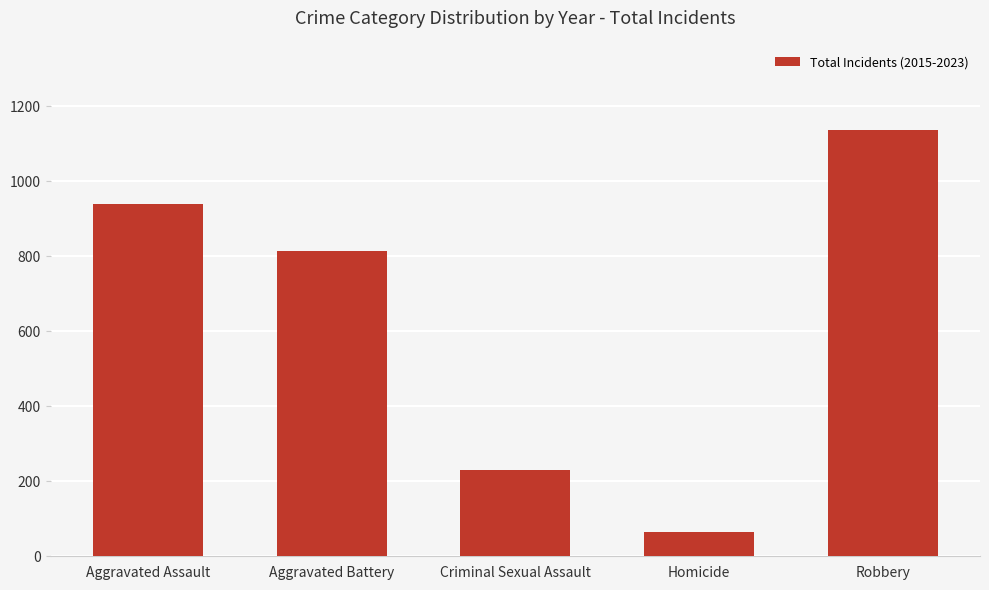

Is it true that the value at Robbery is 1136?

True